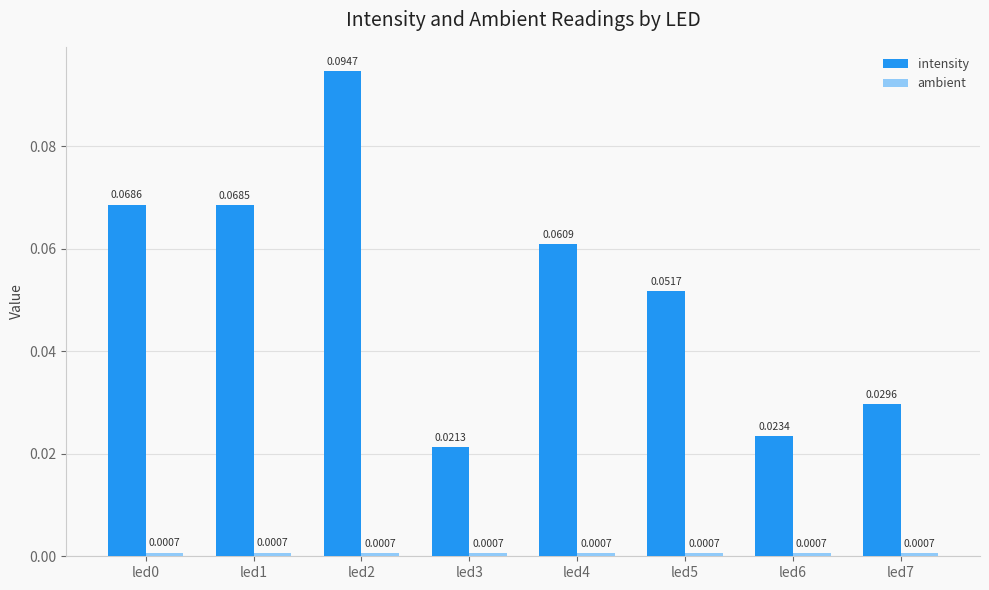

How many groups of bars are there?

8